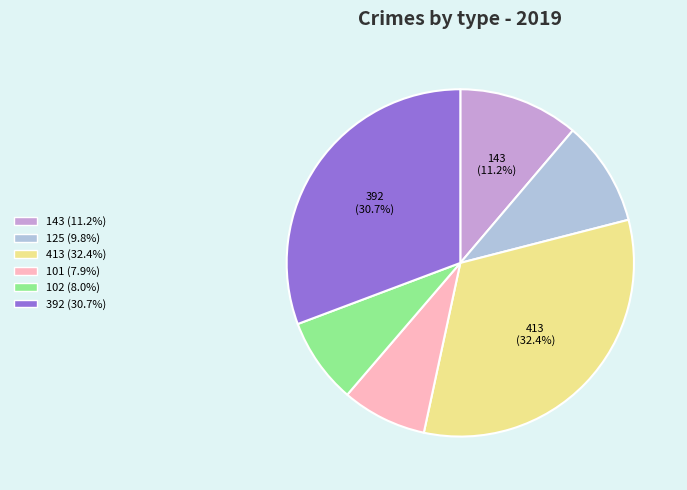

Does any single category account for the majority?

No